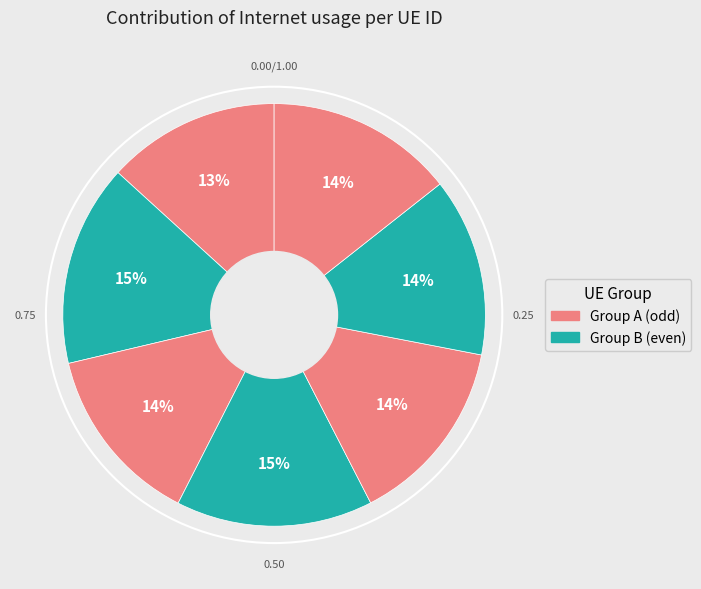

Is there a majority slice in this chart?

No